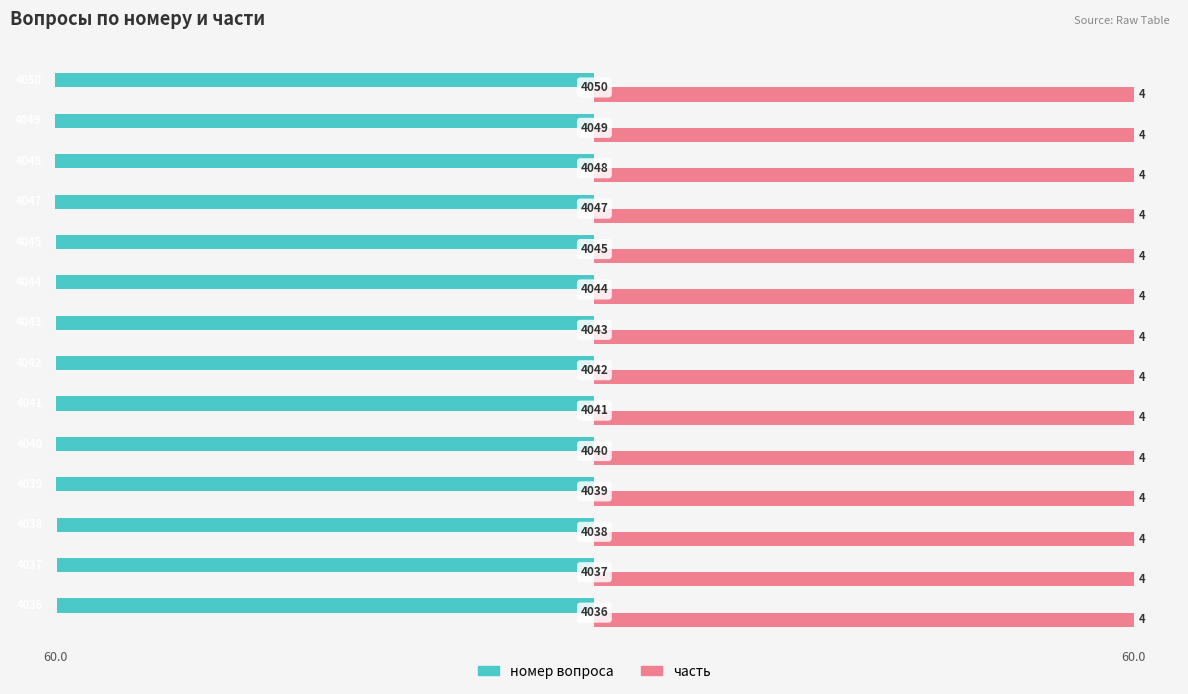

What are all the series names shown in the legend?

номер вопроса, часть